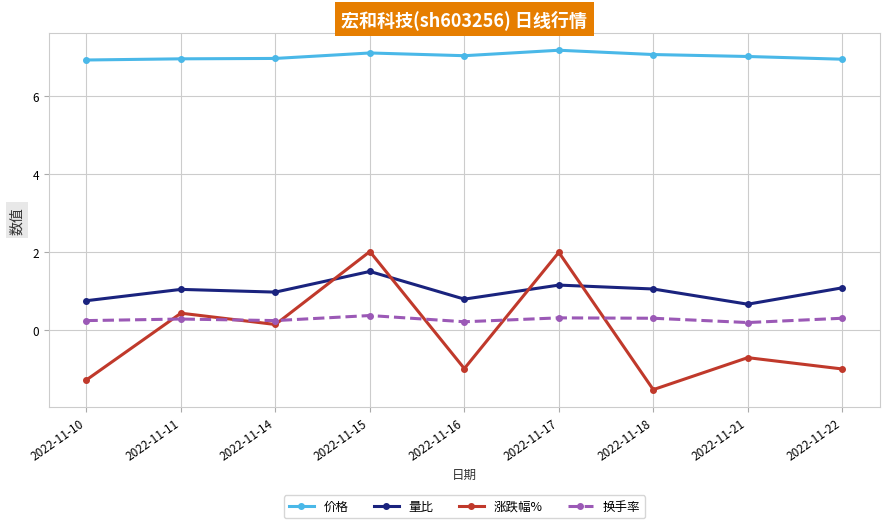

Rank the series by their maximum value, from lowest to highest.

换手率, 量比, 涨跌幅%, 价格